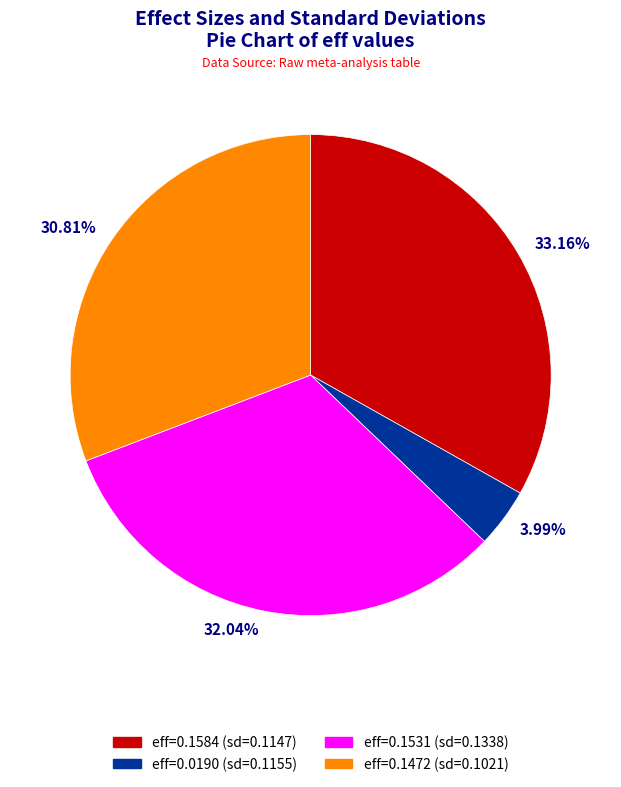

Rank the categories by value from highest to lowest.

33.16%, 32.04%, 30.81%, 3.99%